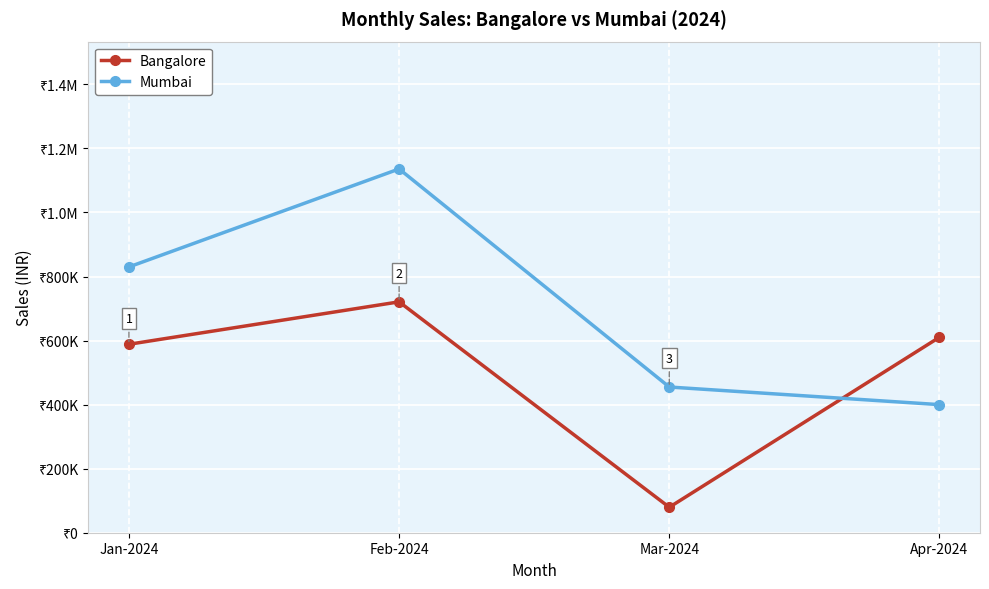

Between Jan-2024 and Feb-2024, which series saw the biggest shift?

Mumbai